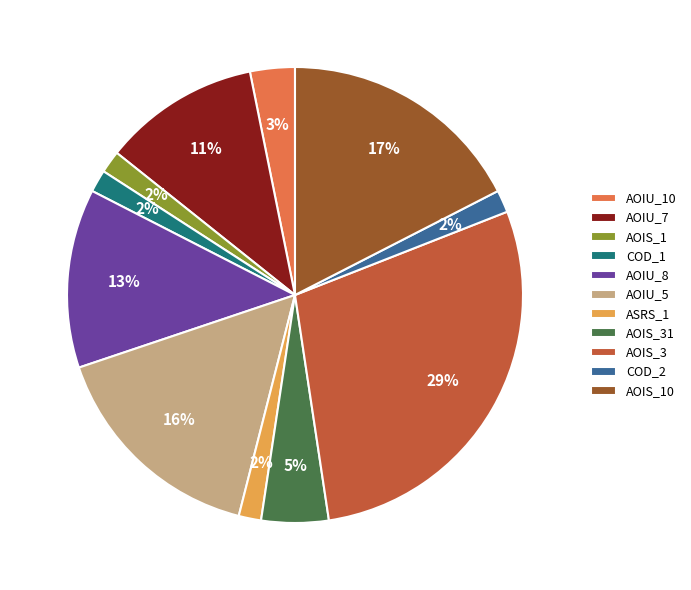

The AOIU_8 slice represents 3% of the pie. True or false?

False